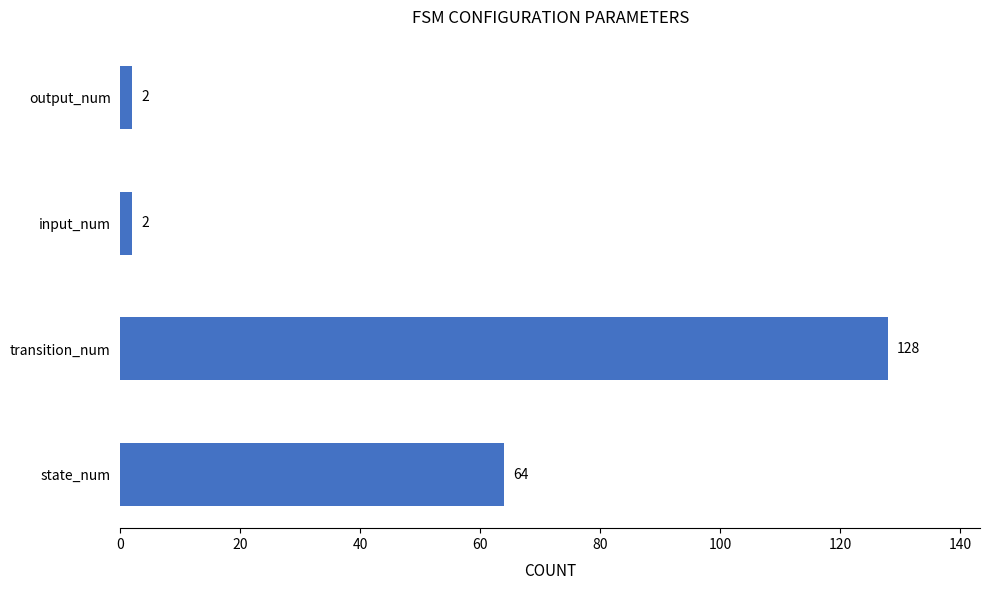

What is the average value?

49